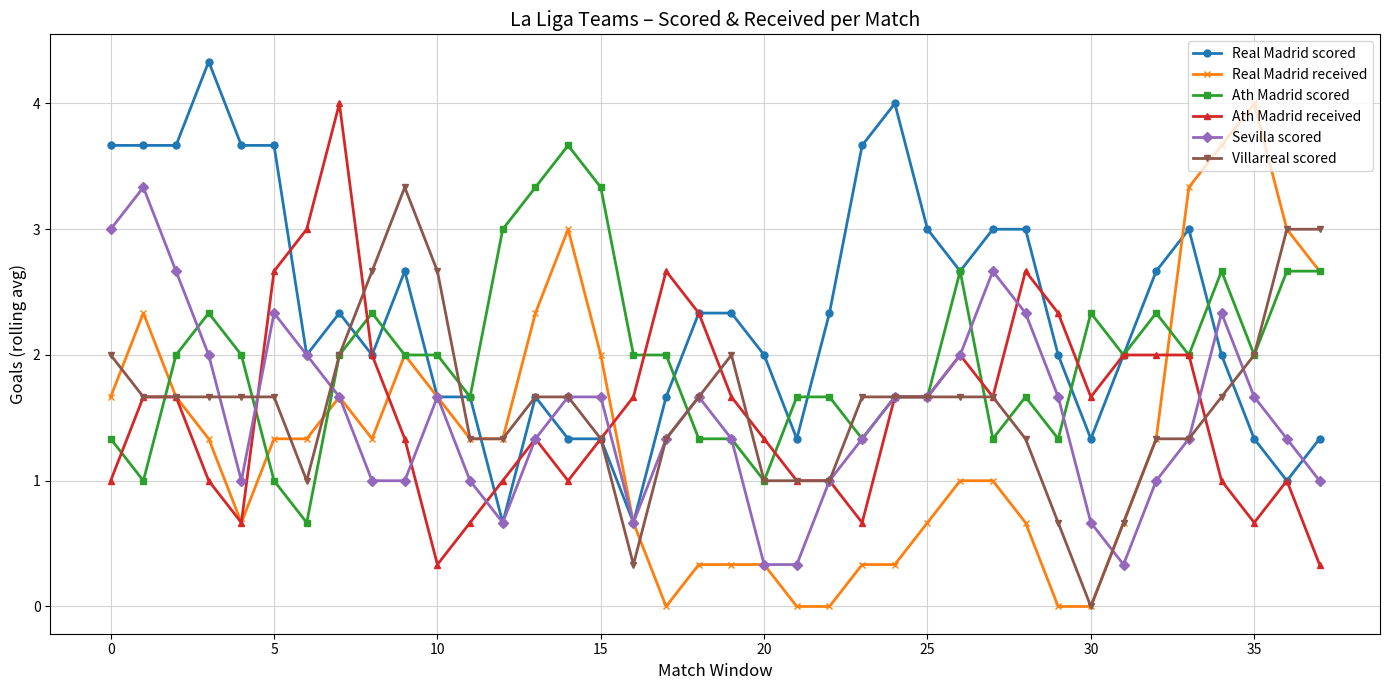

True or false: Villarreal scored has more than 0 points higher than both neighbors.

True